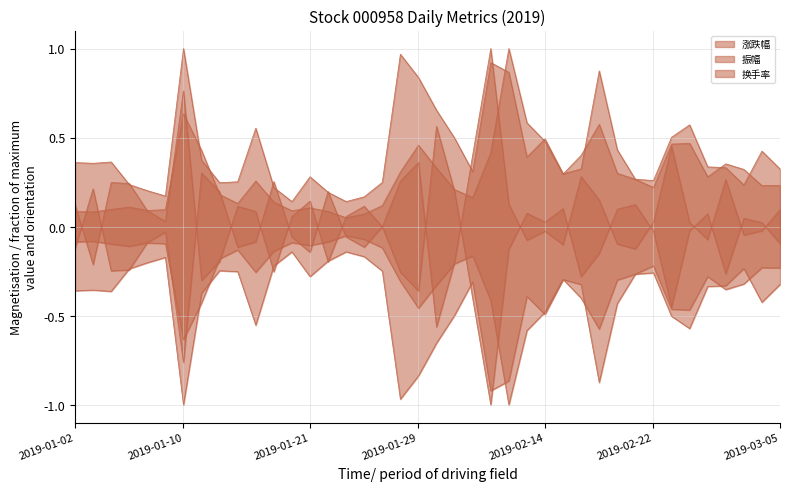

At which label does 涨跌幅 reach its peak?

2019-02-11